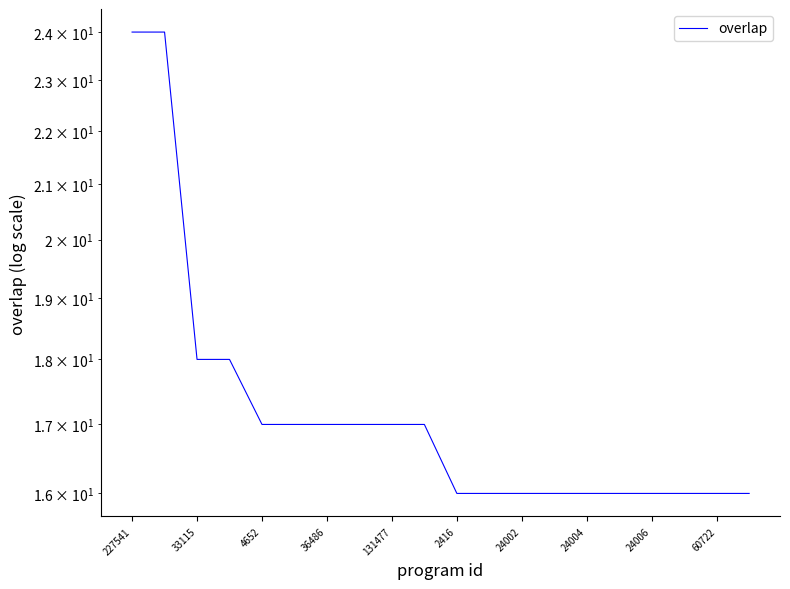

Does the chart have visible grid lines?

No